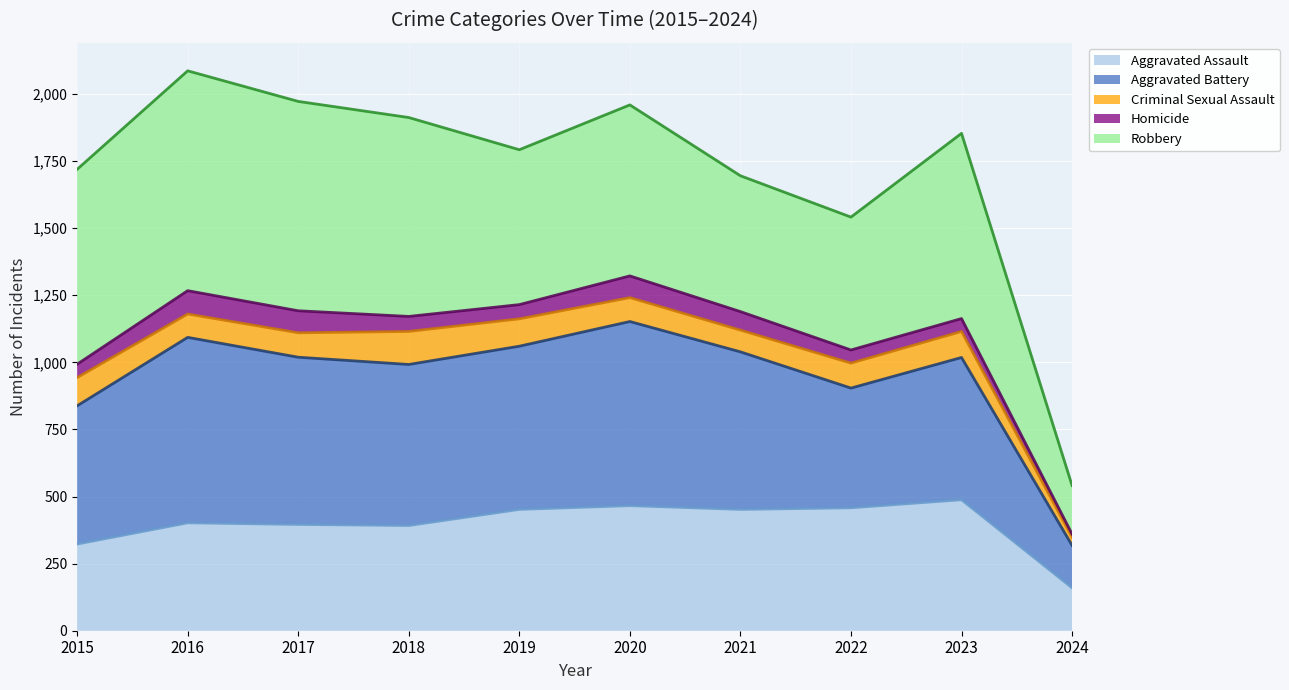

Is it true that Aggravated Battery (trend) equals 1039 at 2021?

True